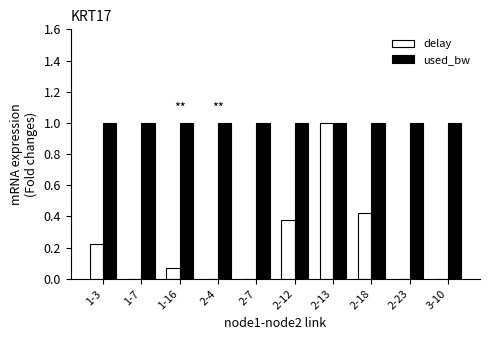

What is the greatest value displayed?

1.0